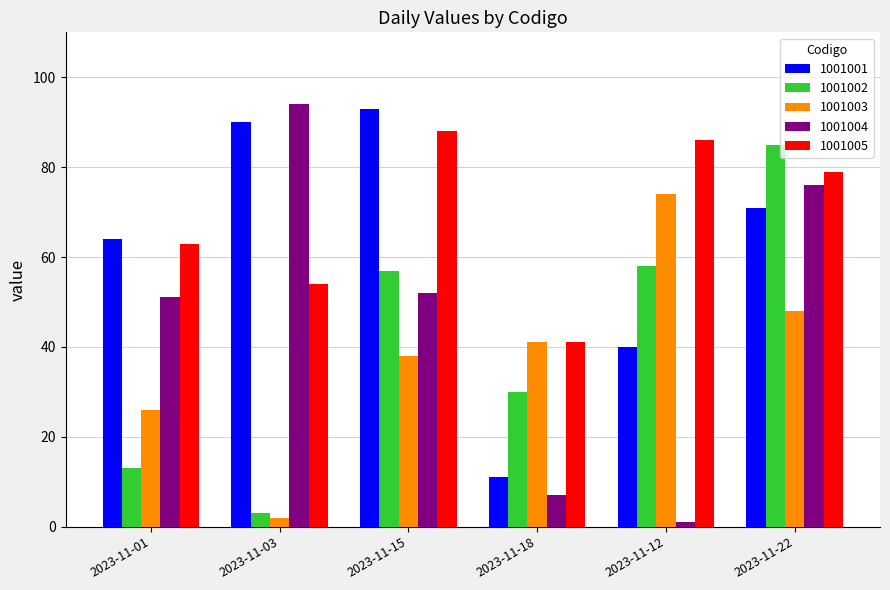

At which label does 1001005 reach its peak?

2023-11-15